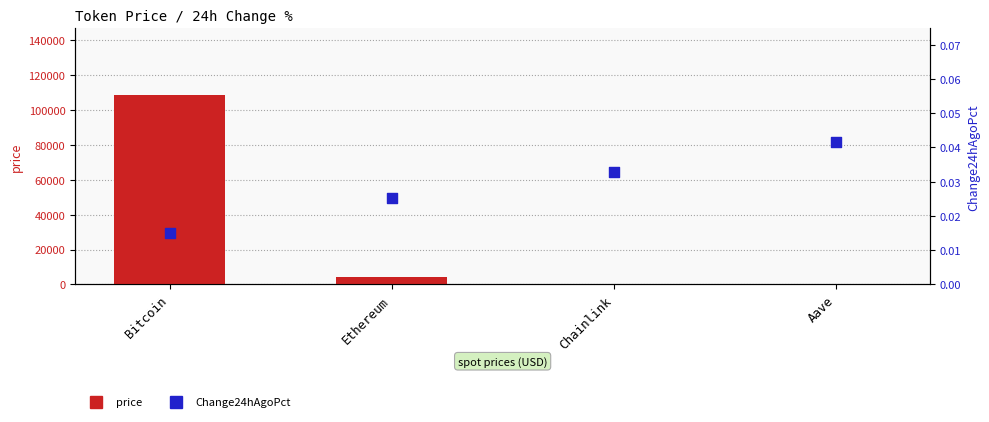

At which category is the sum across all series the highest?

Bitcoin